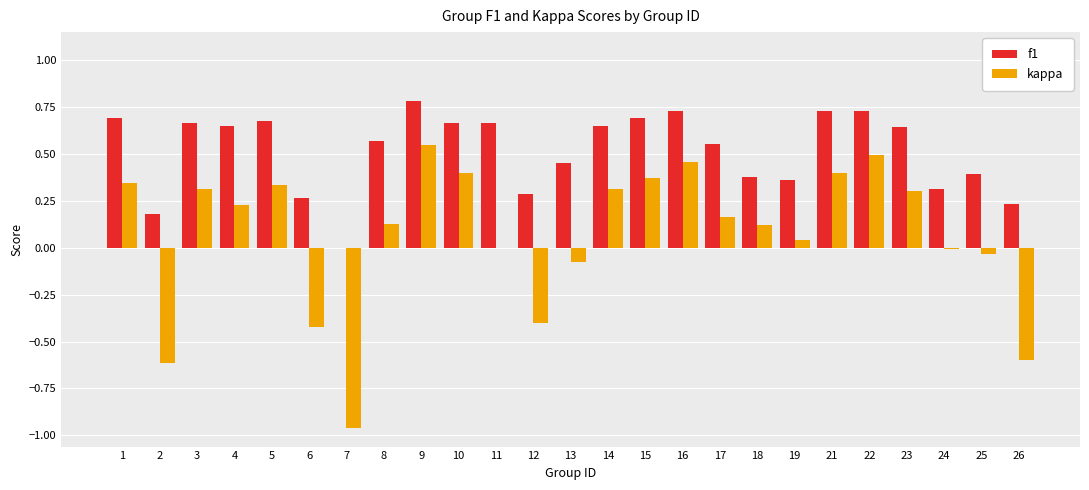

The value of f1 at 18 is 0.2. True or false?

False